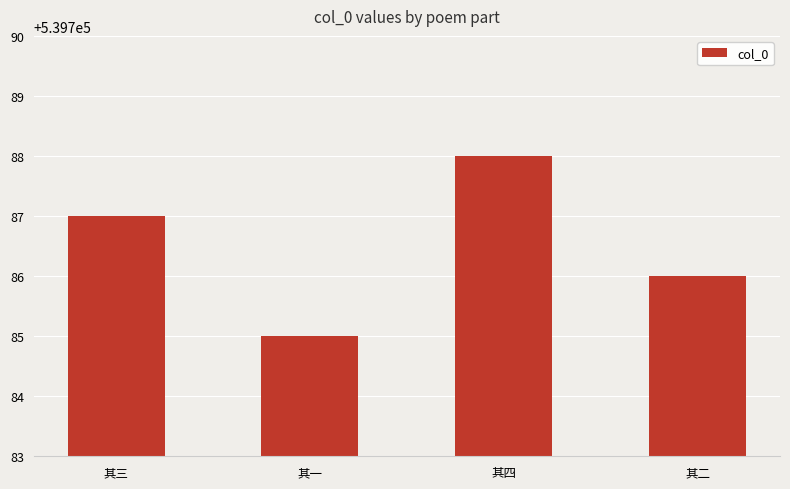

Reading left to right, what are all the values shown in this chart?

539787	539785	539788	539786